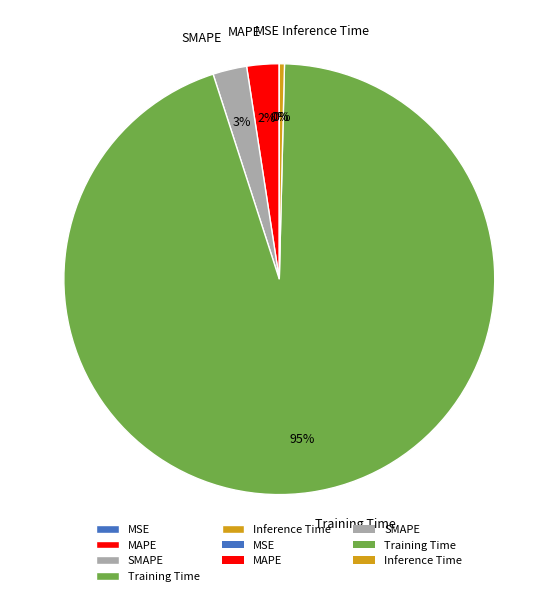

To the nearest percent, what percentage of the pie is SMAPE?

3%